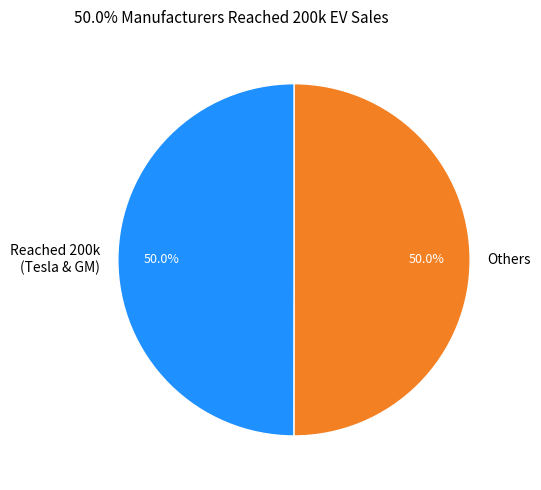

How much of the chart is everything except Reached 200k (Tesla & GM)?

50.0%